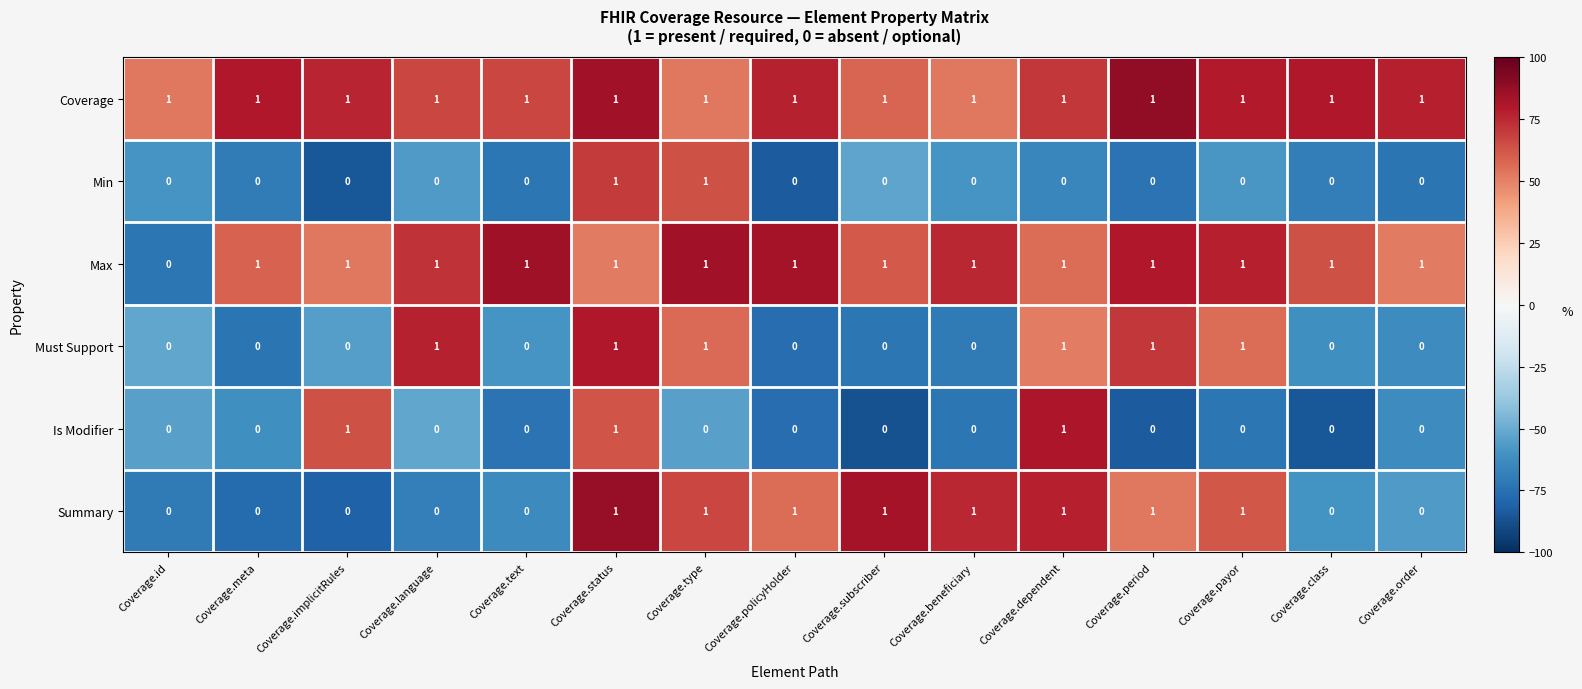

Count the Max values in the range 1 to 2.

14